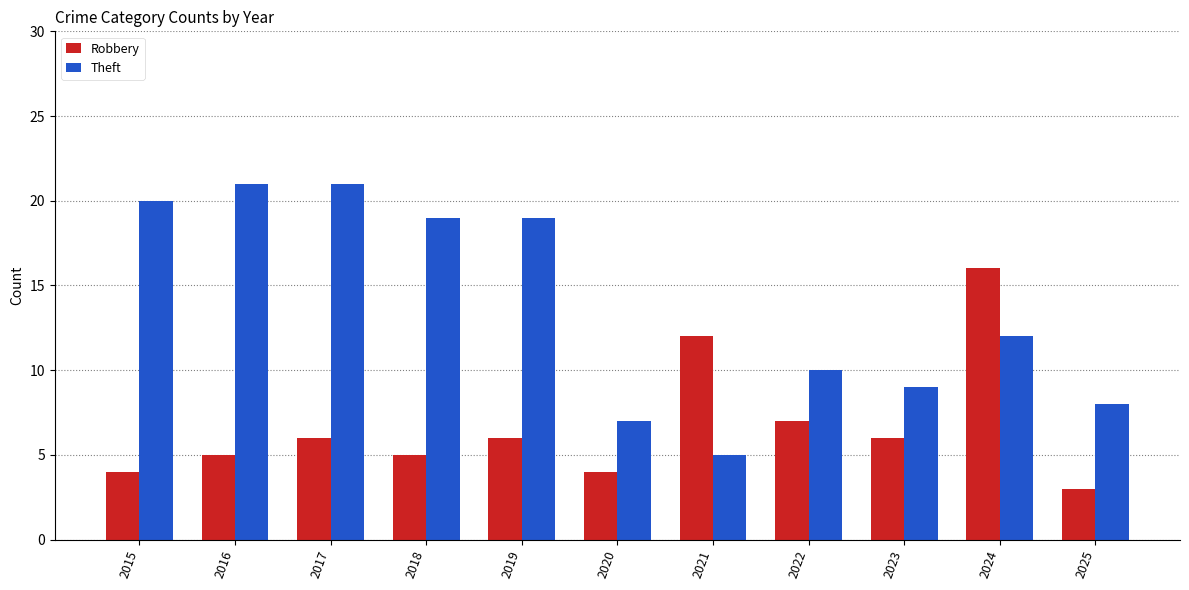

What are all the series names shown in the legend?

Robbery, Theft